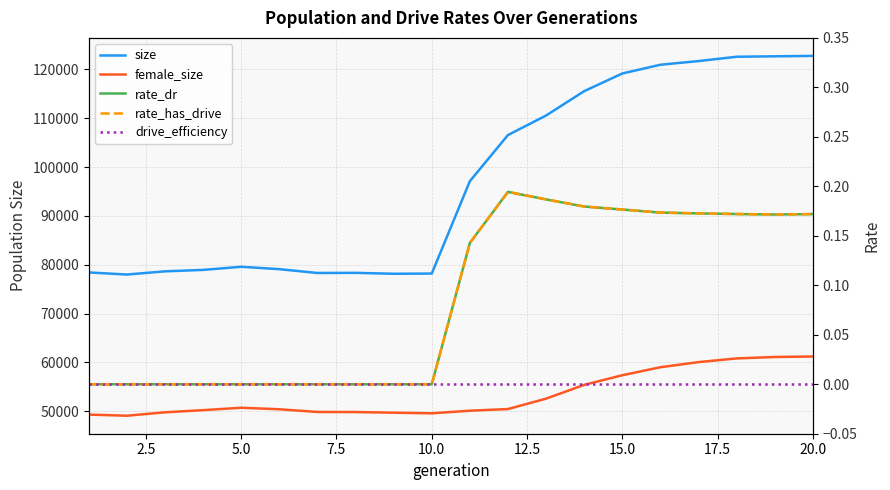

True or false: rate_has_drive and size cross at least once.

False